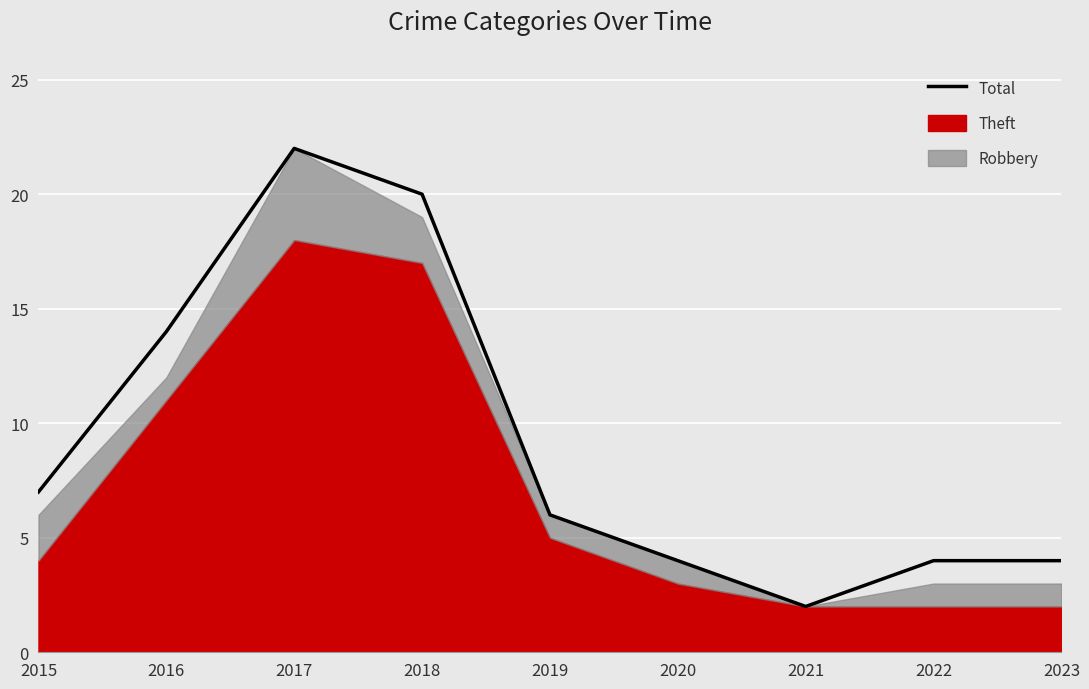

How many values are between 4 and 14?

6